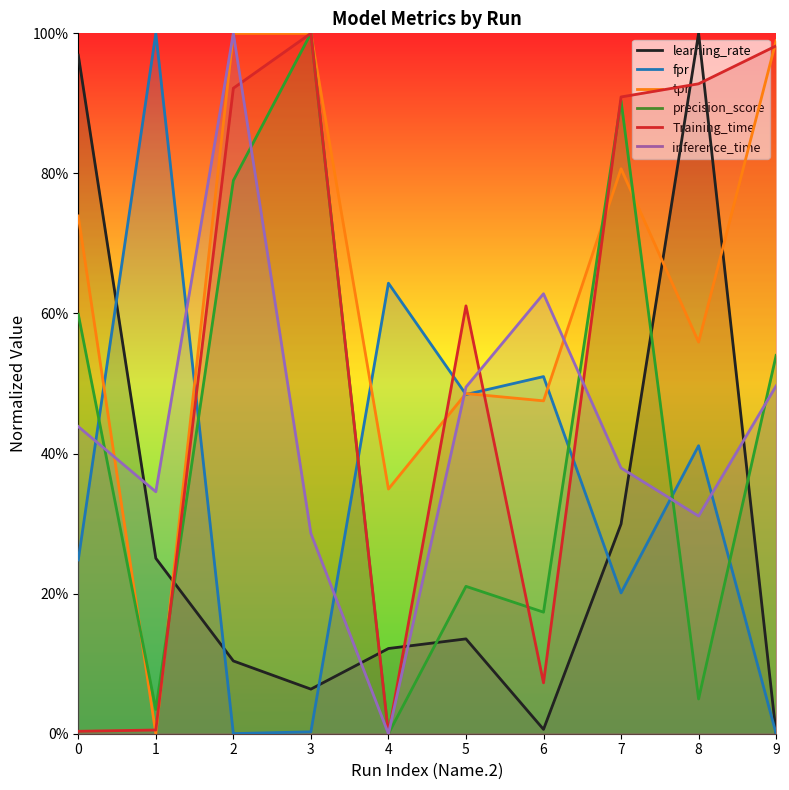

How many times do tpr and learning_rate cross each other?

3